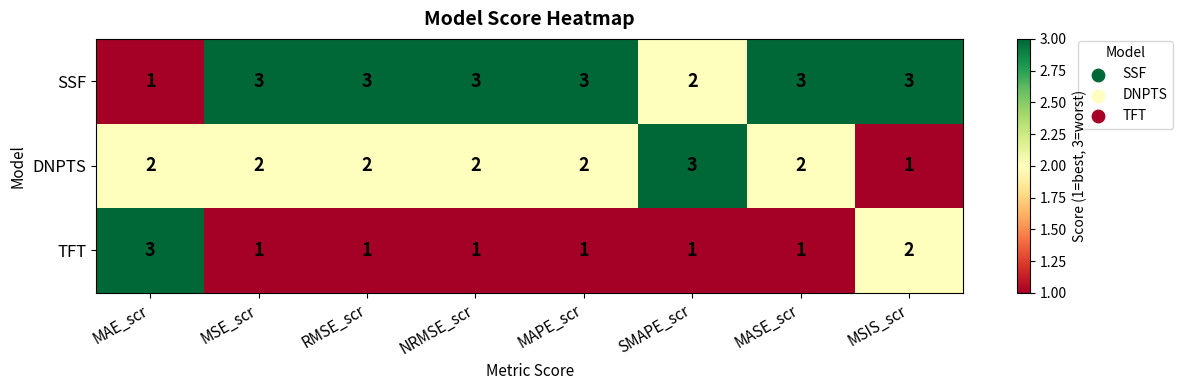

What is the sum of all DNPTS values?

16